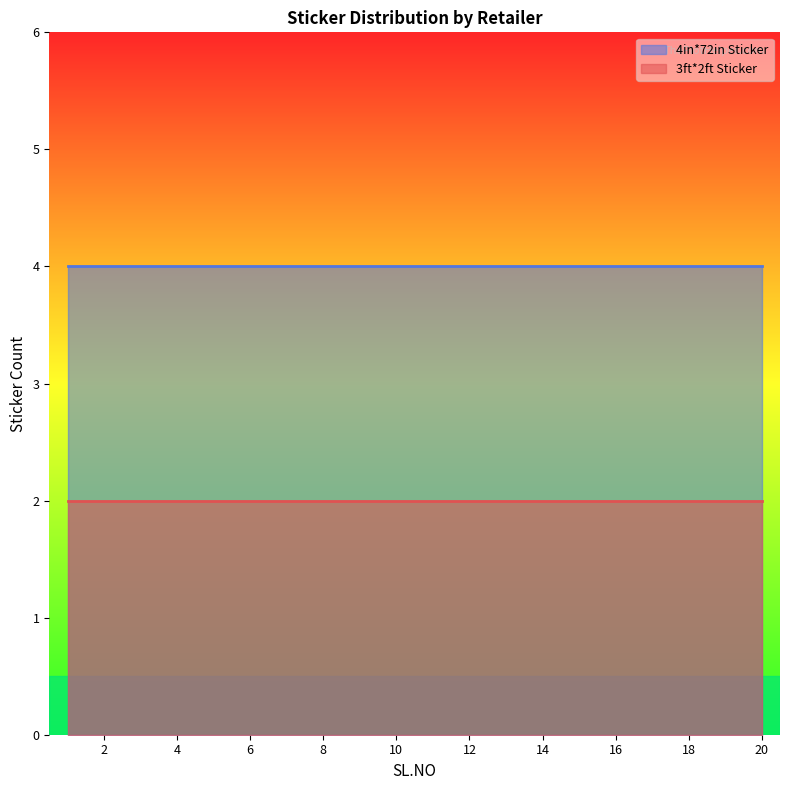

Which category has the lowest value in the 4in*72in Sticker series?

1